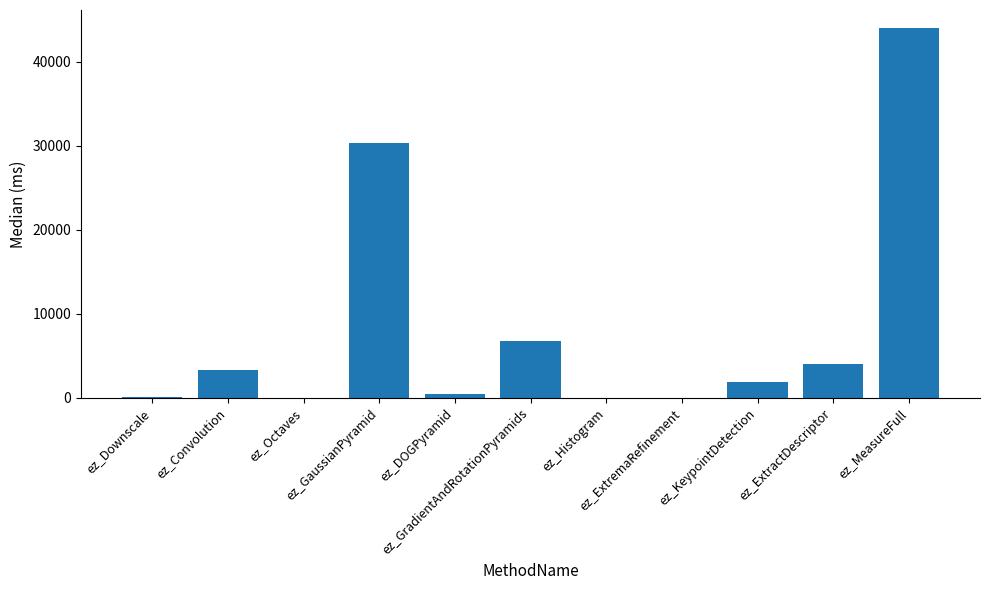

What is the difference between the values at ez_ExtremaRefinement and ez_Octaves?

19